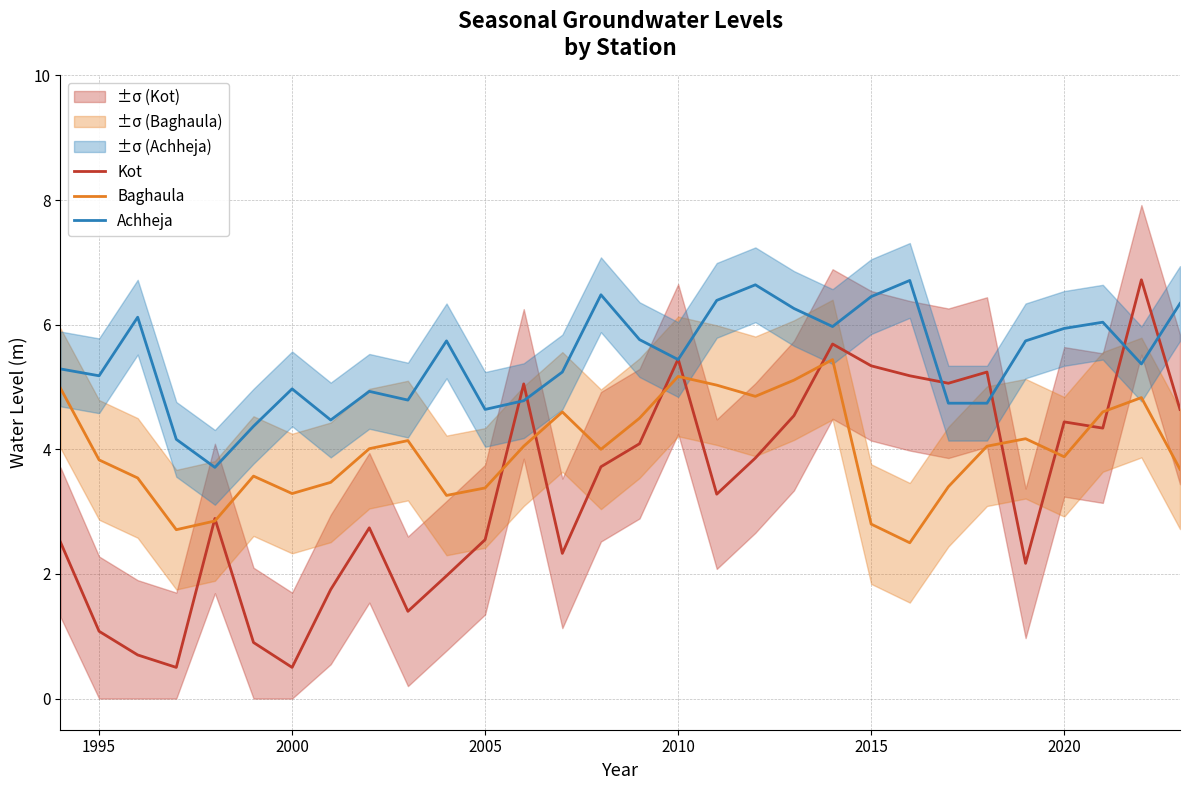

Reading left to right, transcribe all the data shown in this chart.

Kot: 2.5	1.1	0.7	0.5	2.9	0.9	0.5	1.8	2.7	1.4	2.0	2.5	5.0	2.3	3.7	4.1	5.5	3.3	3.9	4.5	5.7	5.3	5.2	5.1	5.2	2.2	4.4	4.3	6.7	4.6
Baghaula: 5.0	3.8	3.5	2.7	2.9	3.6	3.3	3.5	4.0	4.1	3.3	3.4	4.0	4.6	4.0	4.5	5.2	5.0	4.8	5.1	5.4	2.8	2.5	3.4	4.0	4.2	3.9	4.6	4.8	3.7
Achheja: 5.3	5.2	6.1	4.2	3.7	4.4	5.0	4.5	4.9	4.8	5.7	4.6	4.8	5.2	6.5	5.8	5.4	6.4	6.6	6.3	6.0	6.5	6.7	4.7	4.7	5.7	5.9	6.0	5.4	6.3